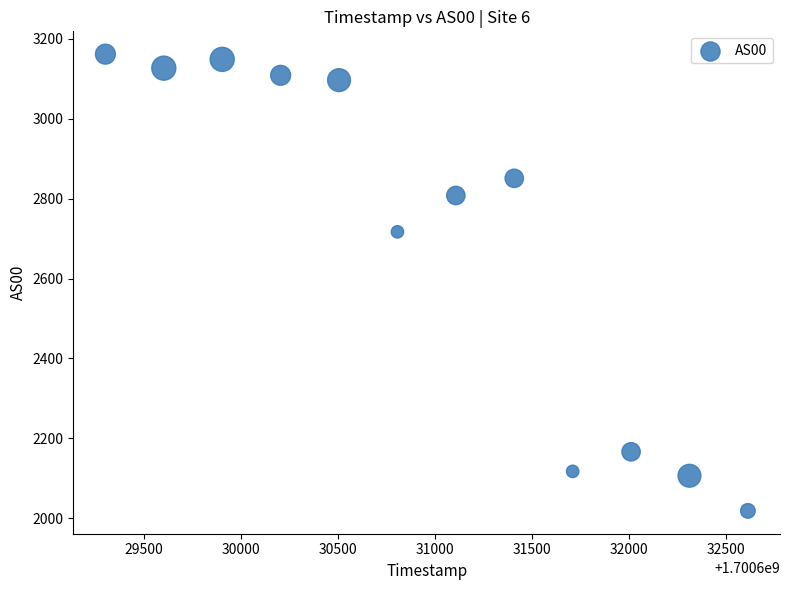

What is the range of X values (max minus min)?

3311